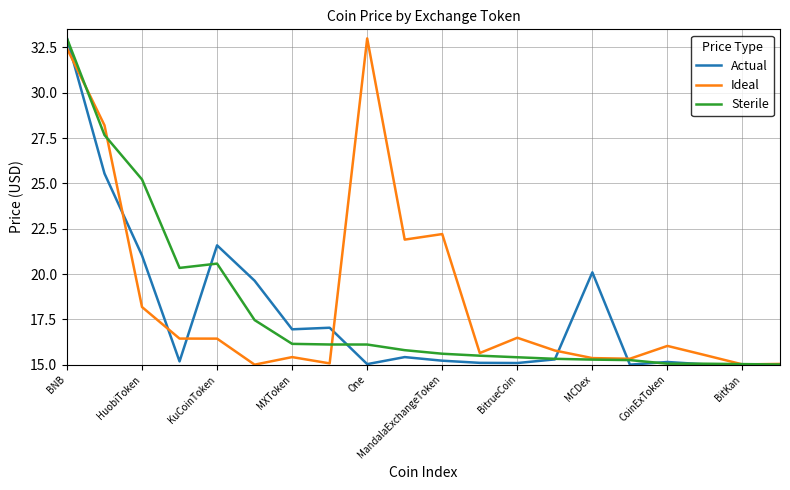

What is the smallest value displayed?

15.0